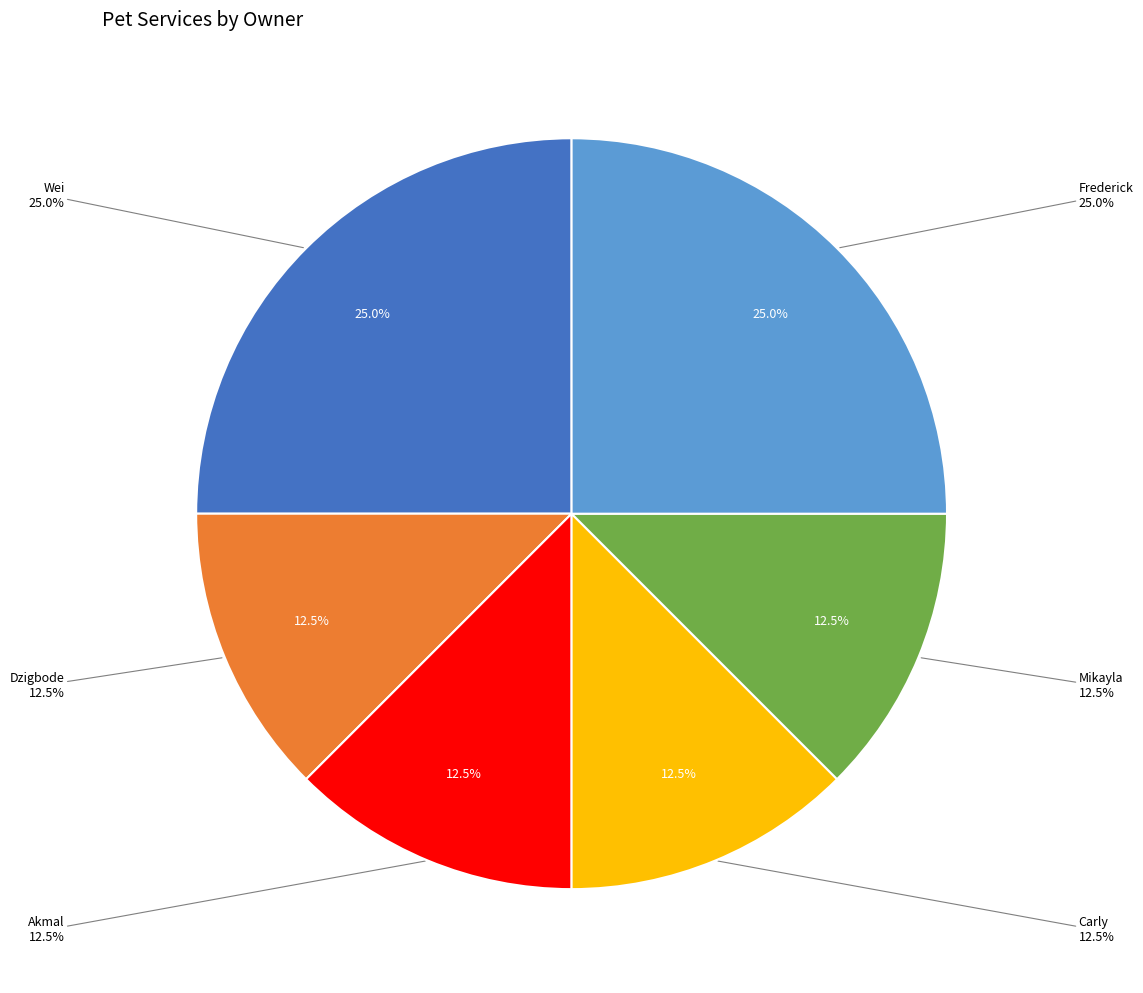

Count the number of slices in the pie.

6